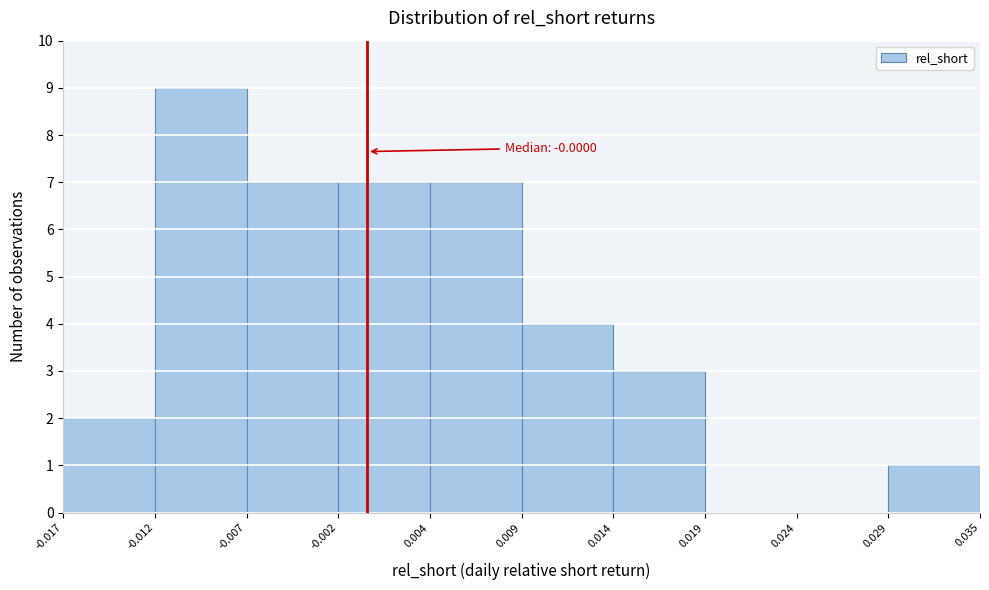

Which range on the x-axis has the tallest bar?

-0.012 to -0.007